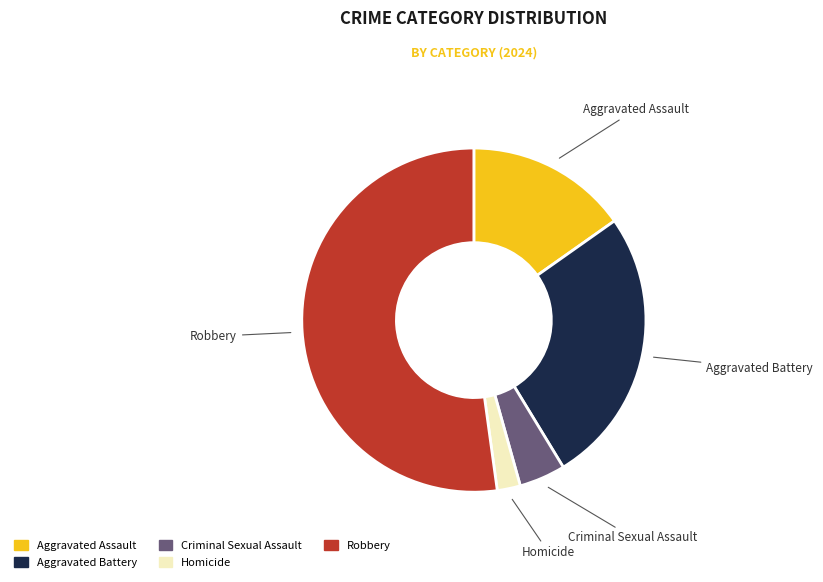

Between Robbery and Aggravated Assault, which is larger?

Robbery